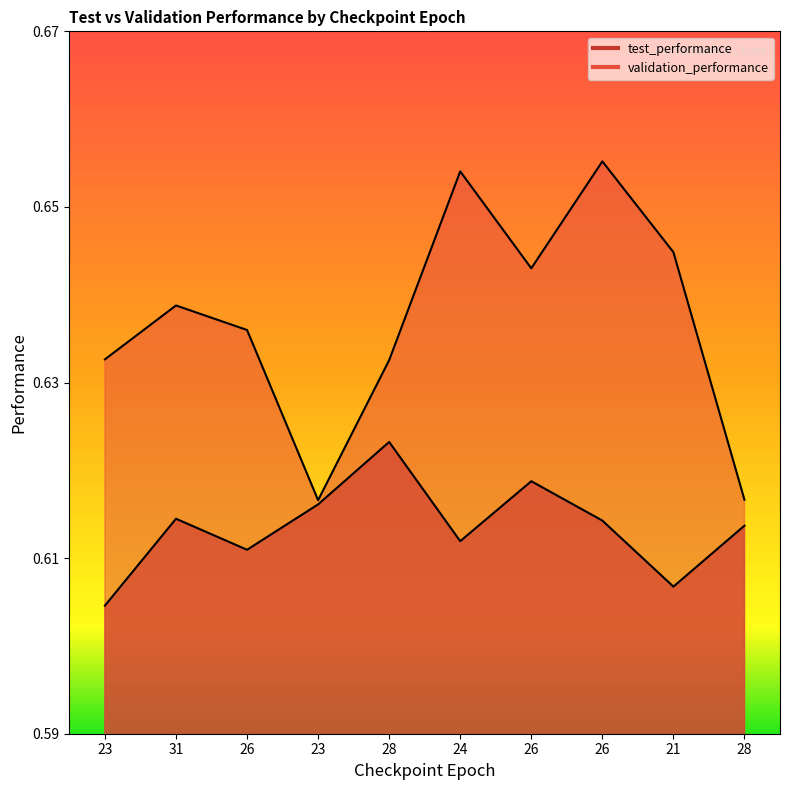

Reading left to right, transcribe all the data shown in this chart.

test_performance: 0.6	0.6	0.6	0.6	0.6	0.6	0.6	0.6	0.6	0.6
validation_performance: 0.6	0.6	0.6	0.6	0.6	0.7	0.6	0.7	0.6	0.6